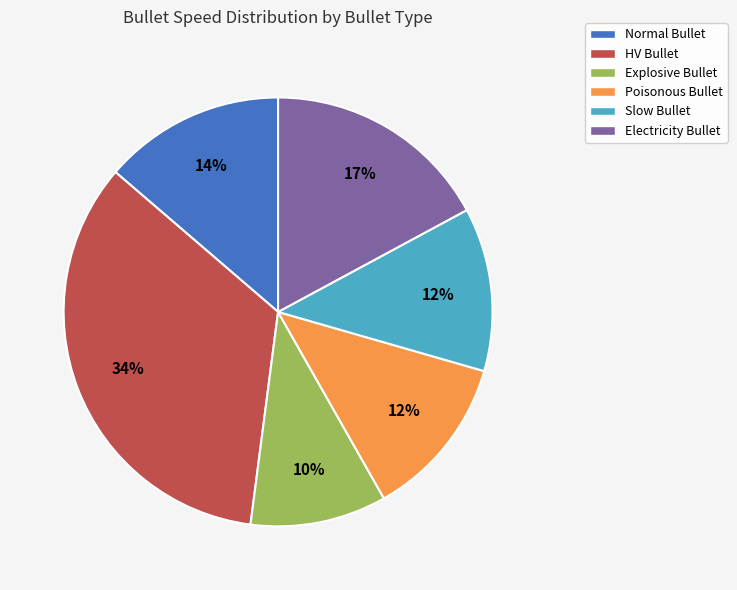

To the nearest percent, what percentage of the pie is Explosive Bullet?

10%